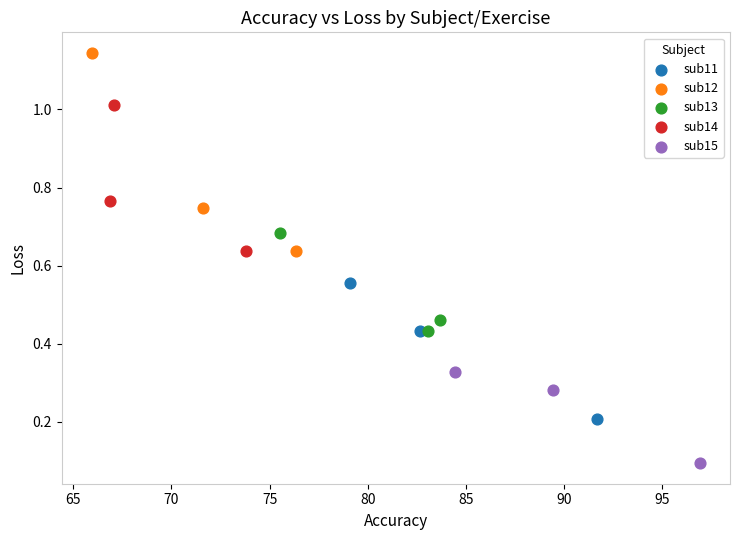

Which series has the widest spread of Y values?

sub12